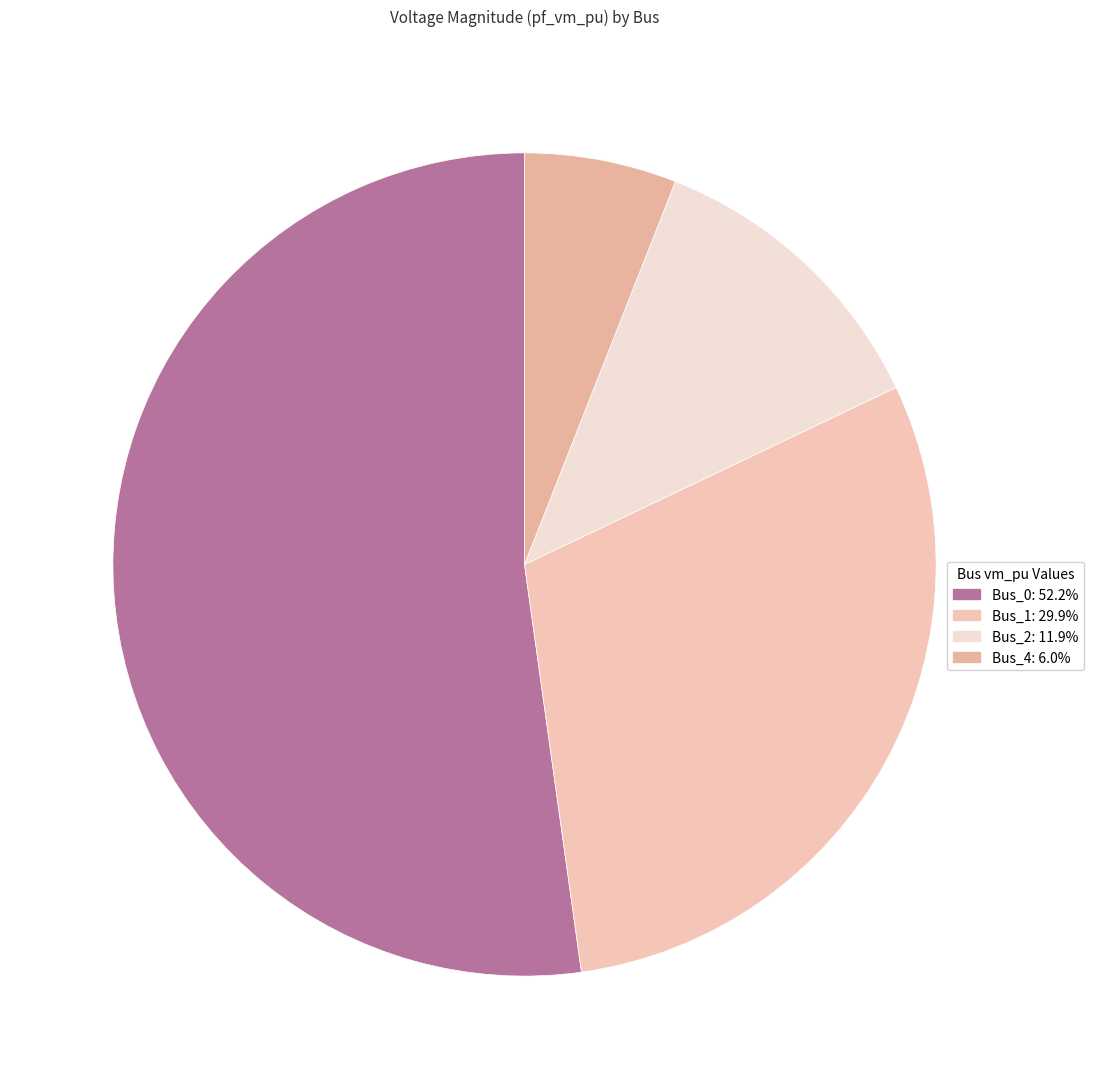

True or false: Bus_2 accounts for 12% of the total.

True